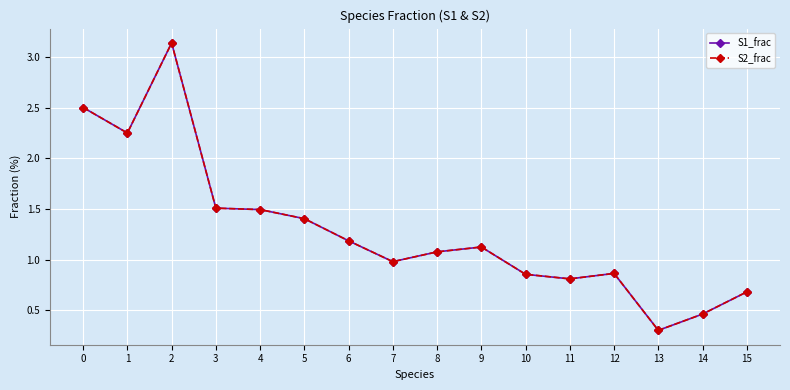

What is the value of the S1_frac point at the 8th from the left?

1.0